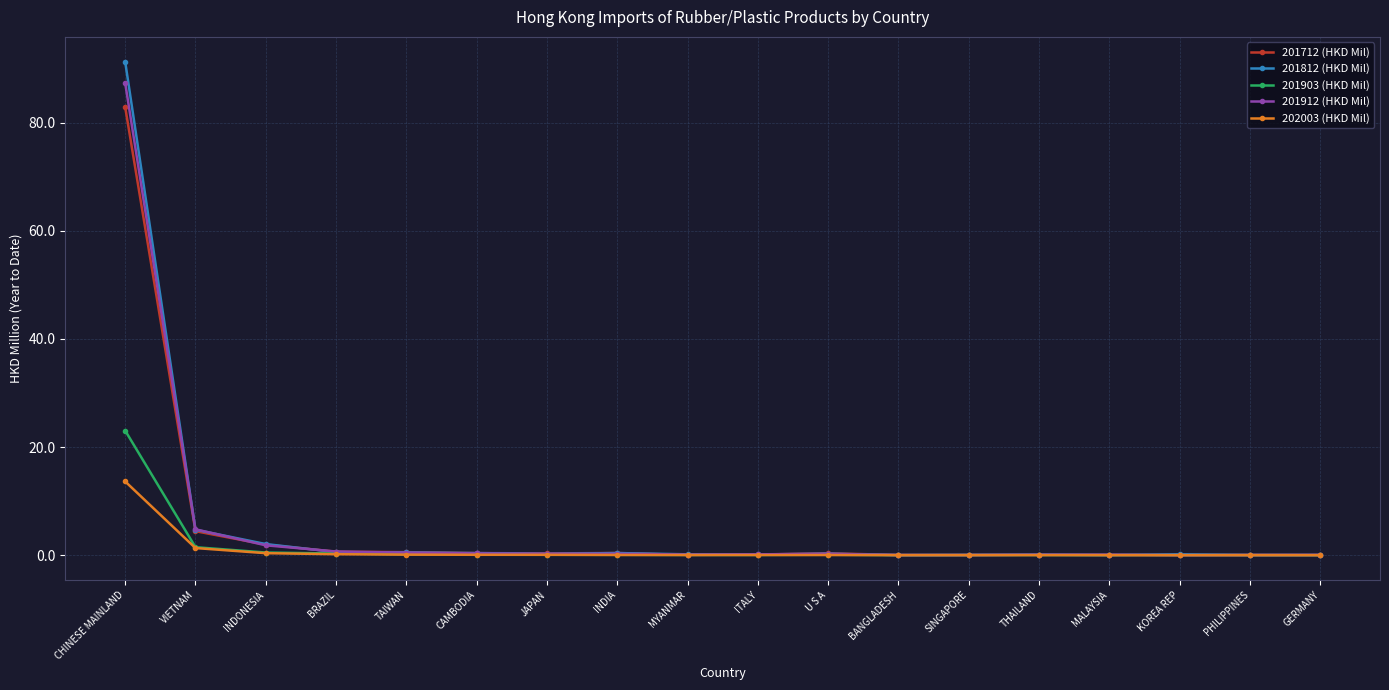

At which label is 201712 (HKD Mil) closest to 41?

VIETNAM